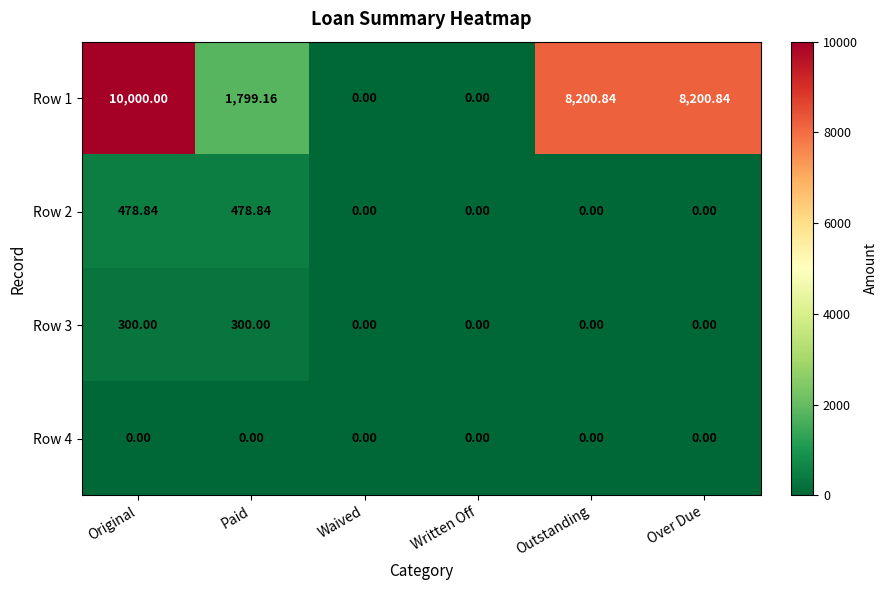

At which label does Row 1 first exceed 8200?

Original